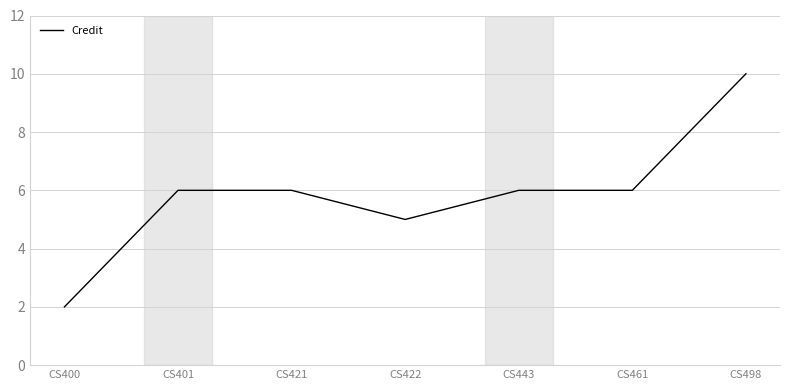

Reading left to right, list all the values displayed in this chart.

CS400=2	CS401=6	CS421=6	CS422=5	CS443=6	CS461=6	CS498=10